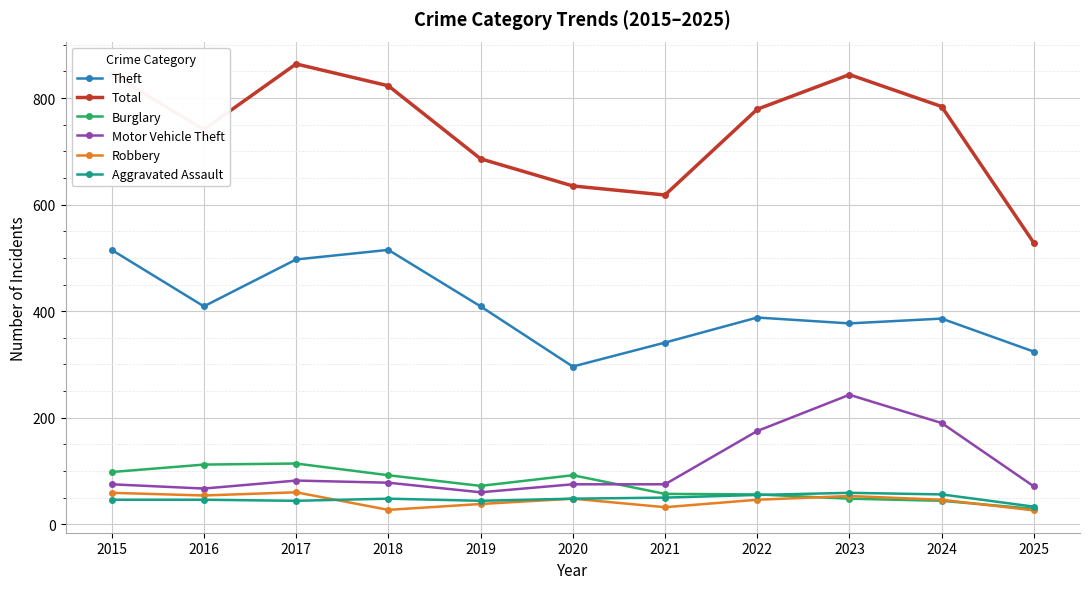

True or false: Total and Aggravated Assault intersect in this chart.

False